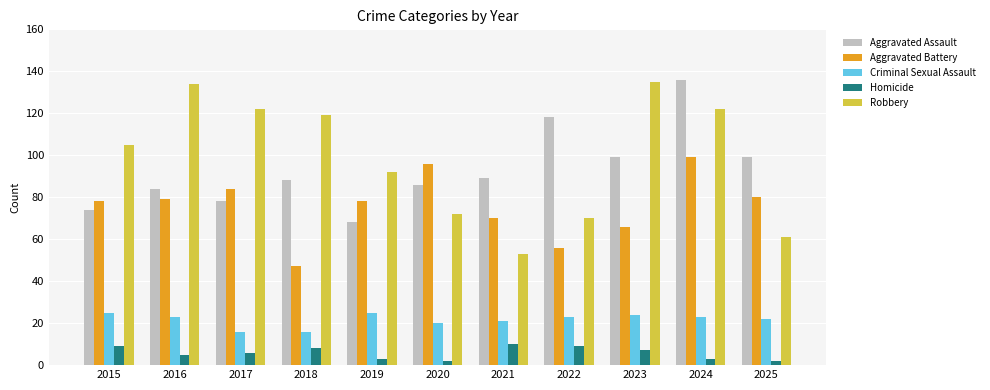

At which category is the sum across all series the highest?

2024